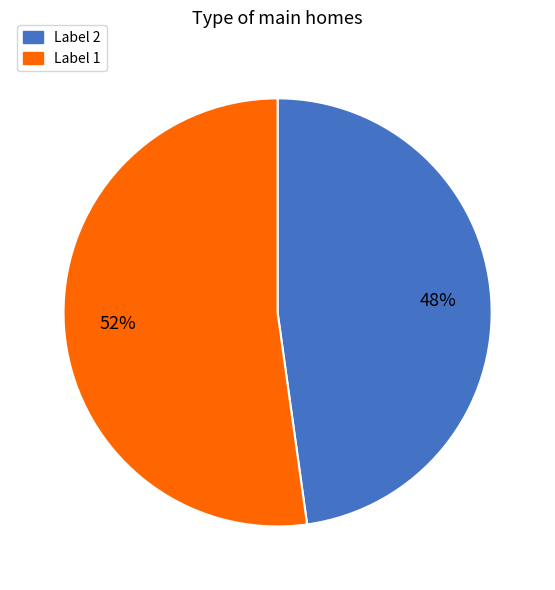

To the nearest percent, what is the average slice percentage?

50%